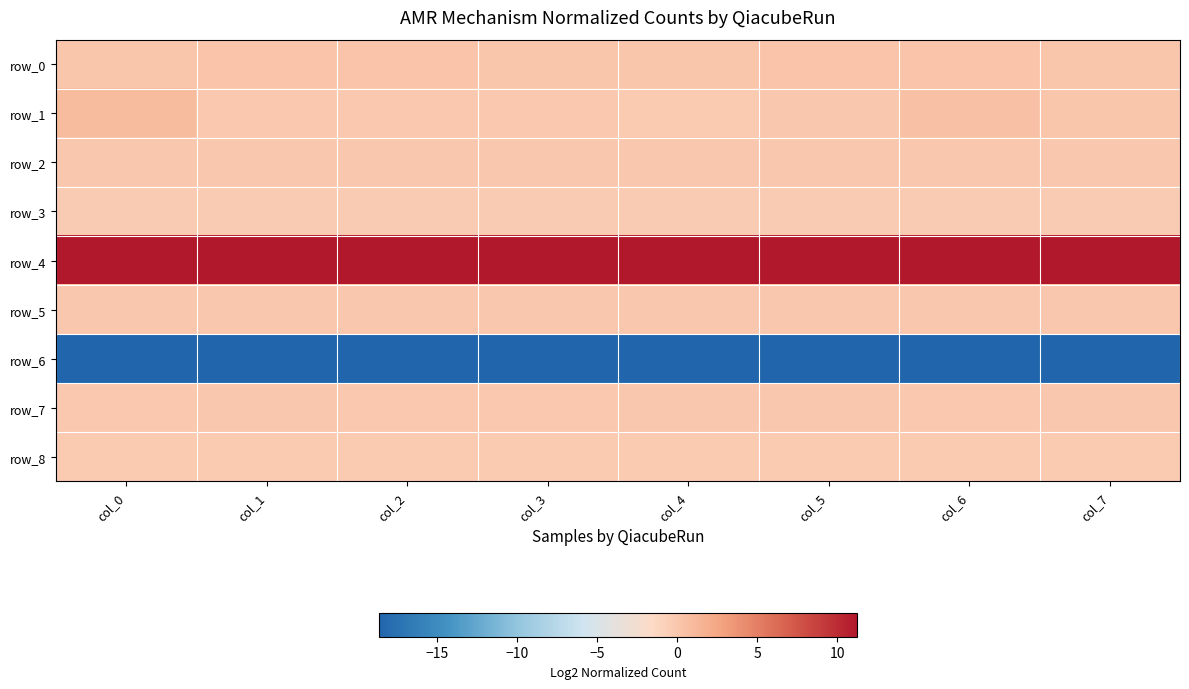

Reading left to right, list all the values displayed in this chart.

row_0: col_0=0.2	col_1=0.2	col_2=0.2	col_3=0.1	col_4=0.1	col_5=0.2	col_6=0.2	col_7=0.1
row_1: col_0=0.9	col_1=-0.2	col_2=-0.1	col_3=-0.1	col_4=-0.2	col_5=0.0	col_6=0.4	col_7=0.1
row_2: col_0=0.0	col_1=0.0	col_2=0.0	col_3=0.0	col_4=0.0	col_5=0.0	col_6=0.0	col_7=0.0
row_3: col_0=-0.3	col_1=-0.3	col_2=-0.3	col_3=-0.3	col_4=-0.3	col_5=-0.3	col_6=-0.3	col_7=-0.3
row_4: col_0=11.1	col_1=11.2	col_2=11.2	col_3=11.2	col_4=11.2	col_5=11.2	col_6=11.2	col_7=11.2
row_5: col_0=0.0	col_1=0.0	col_2=0.0	col_3=0.0	col_4=0.0	col_5=0.0	col_6=0.0	col_7=0.0
row_6: col_0=-18.6	col_1=-18.6	col_2=-18.6	col_3=-18.6	col_4=-18.6	col_5=-18.6	col_6=-18.6	col_7=-18.6
row_7: col_0=-0.1	col_1=-0.1	col_2=-0.1	col_3=-0.1	col_4=-0.0	col_5=-0.0	col_6=-0.1	col_7=-0.0
row_8: col_0=-0.3	col_1=-0.2	col_2=-0.2	col_3=-0.2	col_4=-0.2	col_5=-0.2	col_6=-0.2	col_7=-0.3